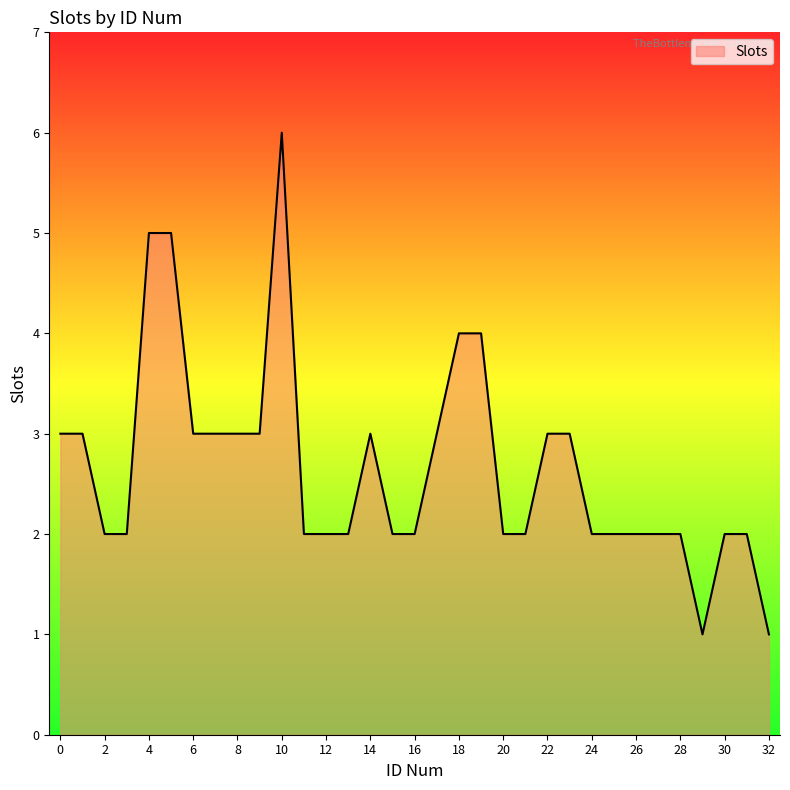

What is the difference between the maximum and minimum values?

5